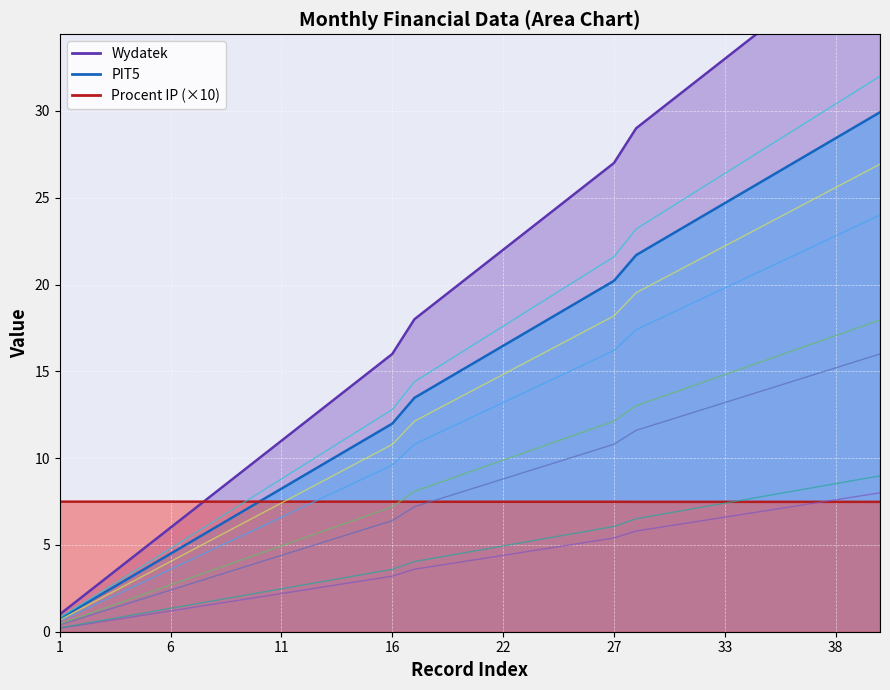

True or false: Wydatek and PIT5 cross at least once.

False